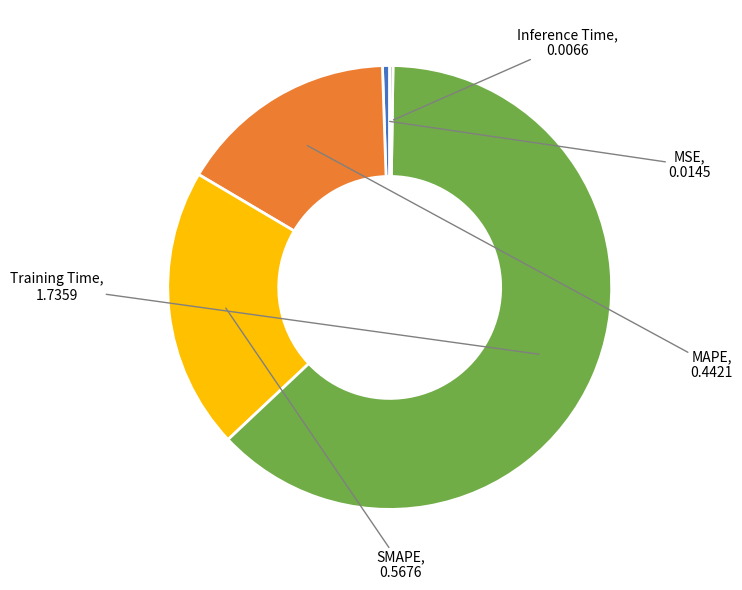

True or false: MAPE accounts for 28% of the total.

False